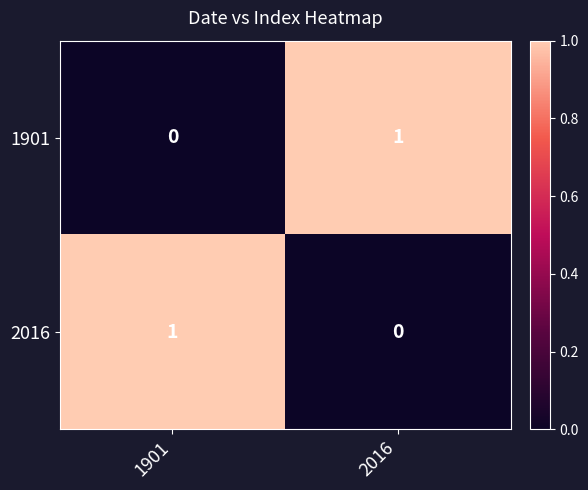

Is it true that 1901 equals 0 at 1901?

True